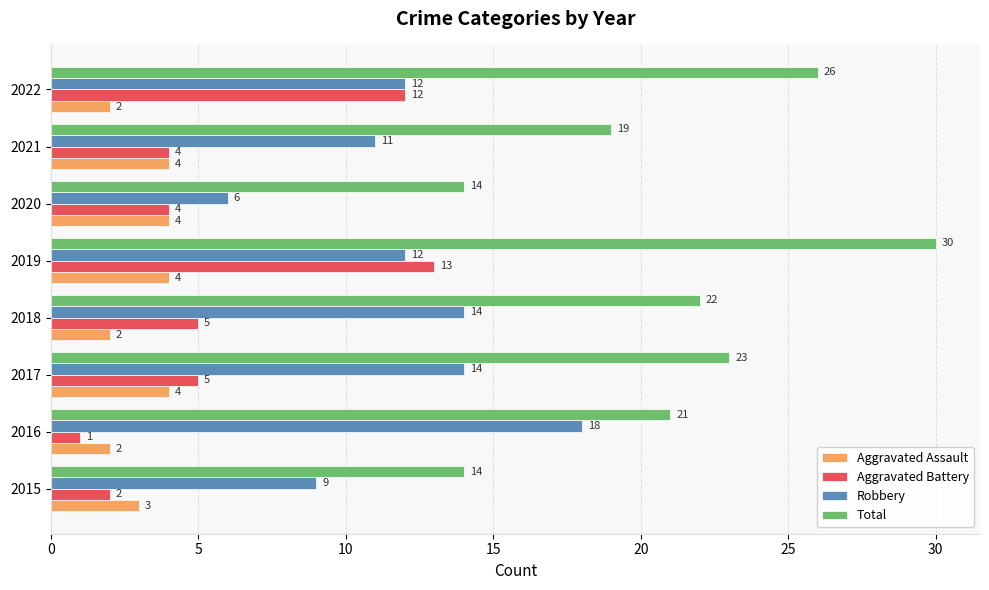

Which series has the largest total across all categories?

Total